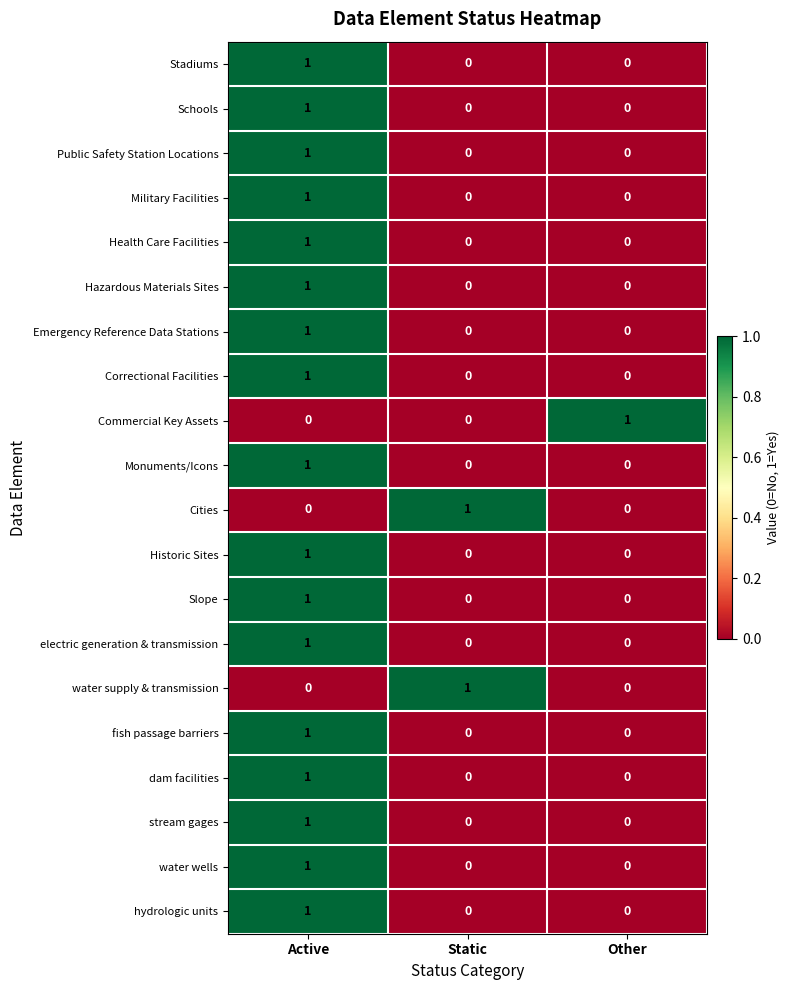

Which category has the highest value in the water supply & transmission series?

Static